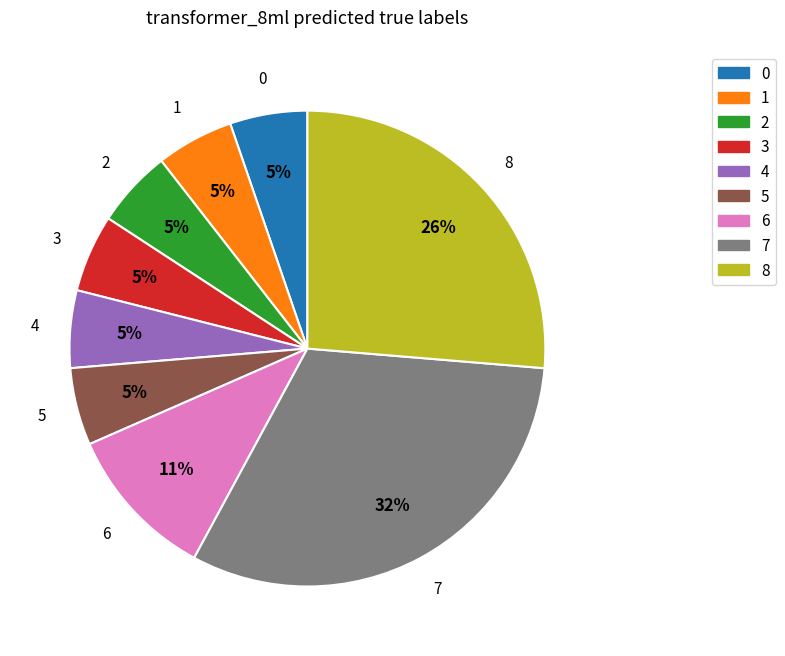

To the nearest percent, what is the average slice percentage?

11%